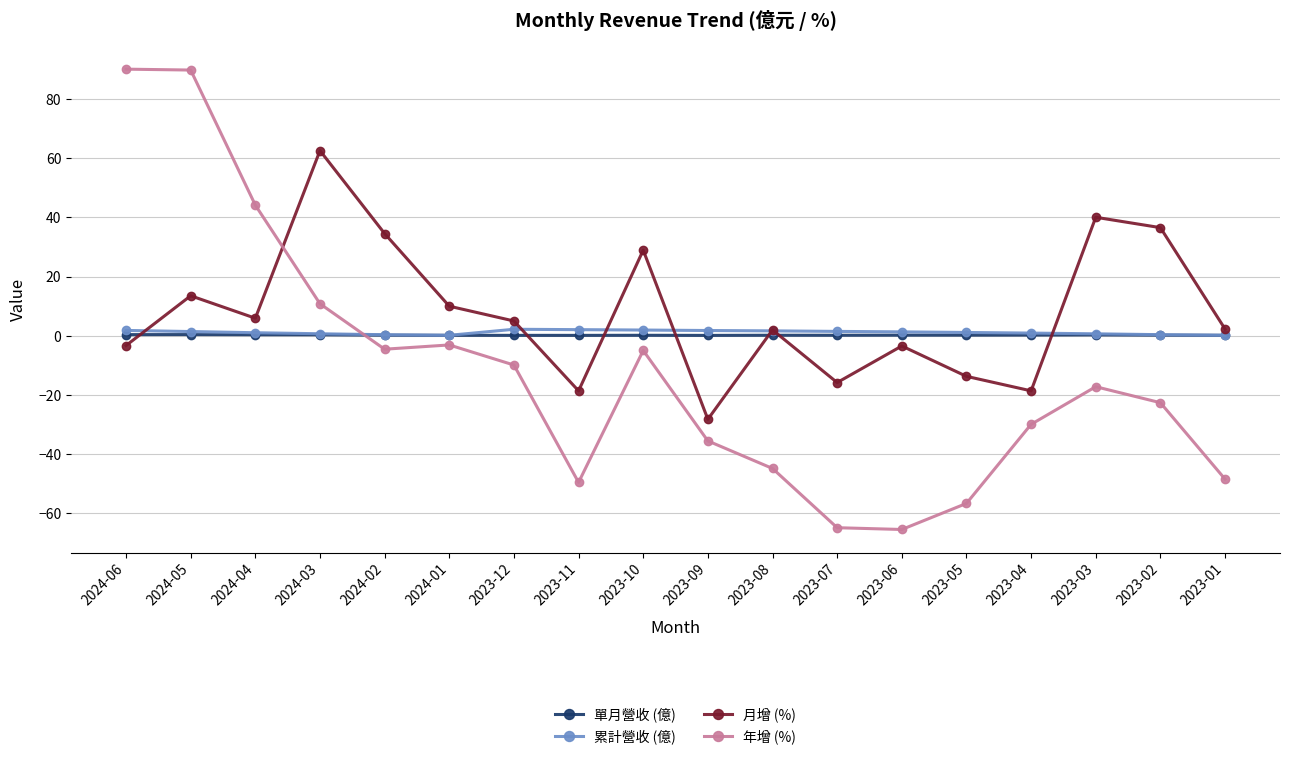

Is the value of 單月營收 (億) at 2023-07 greater than the value of 月增 (%) at 2024-06?

Yes